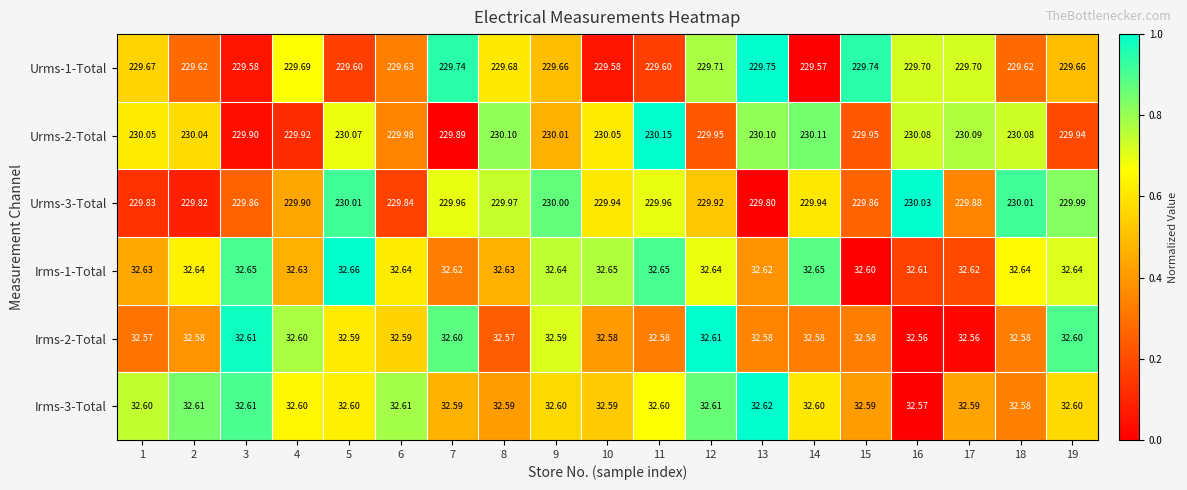

What is the greatest value displayed?

230.2